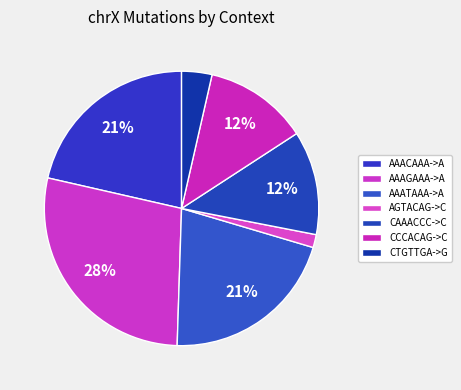

Is there any slice that represents more than half of the pie?

No